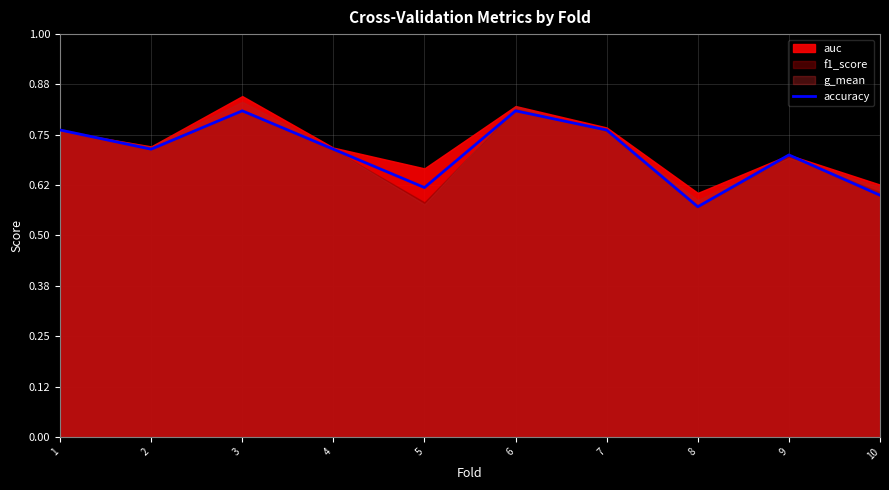

What is the smallest value displayed?

0.6